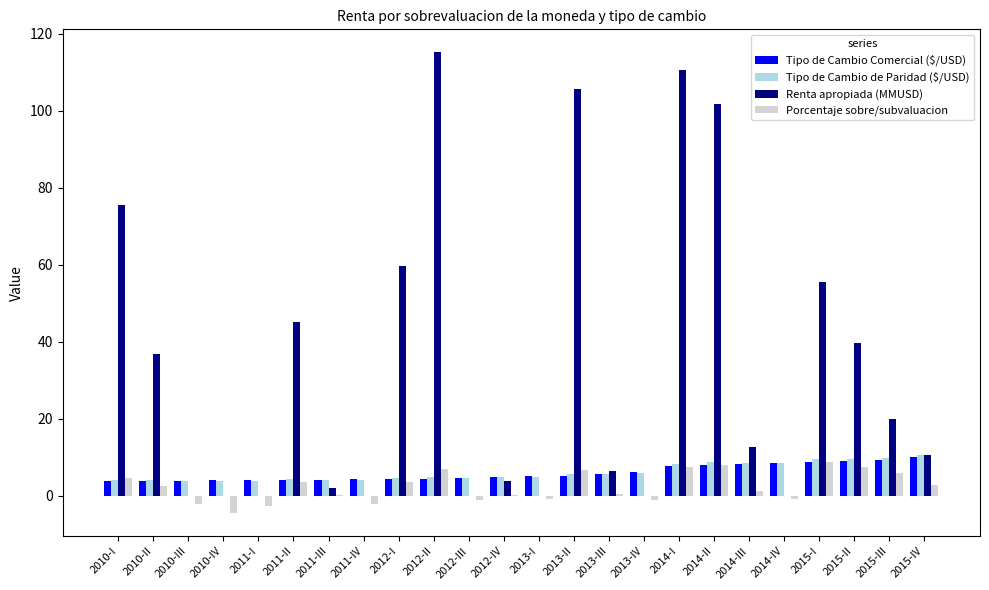

Read the Tipo de Cambio de Paridad ($/USD) value at 2010-III.

3.9